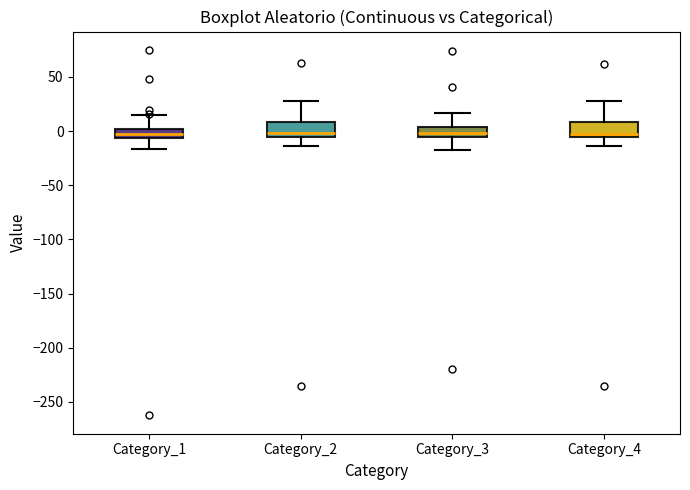

Where does the upper whisker of the box for Category_2 end on the y-axis? The values are not printed on the chart, so give them approximately, as read against the axis.

30